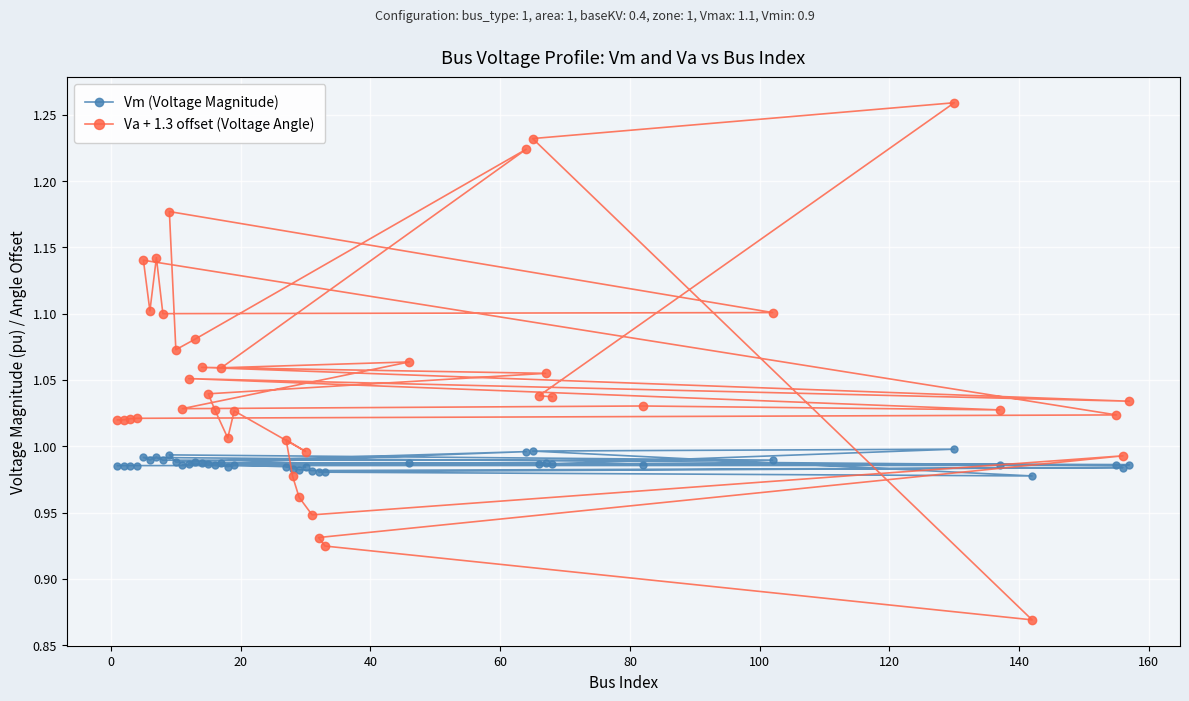

What is the value of the Va + 1.3 offset (Voltage Angle) point at the 2nd from the left?

1.0